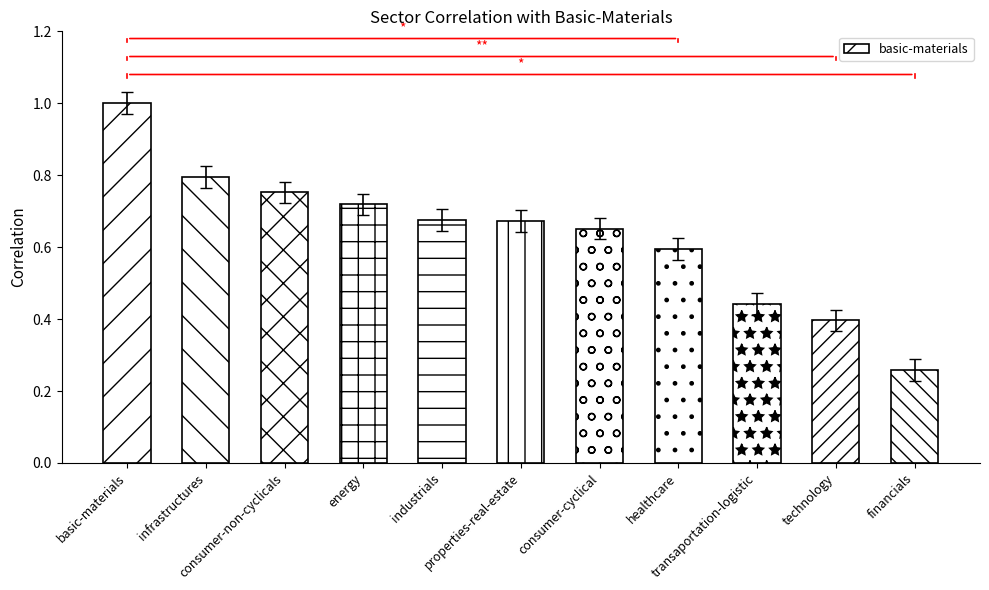

What is the average value?

0.6